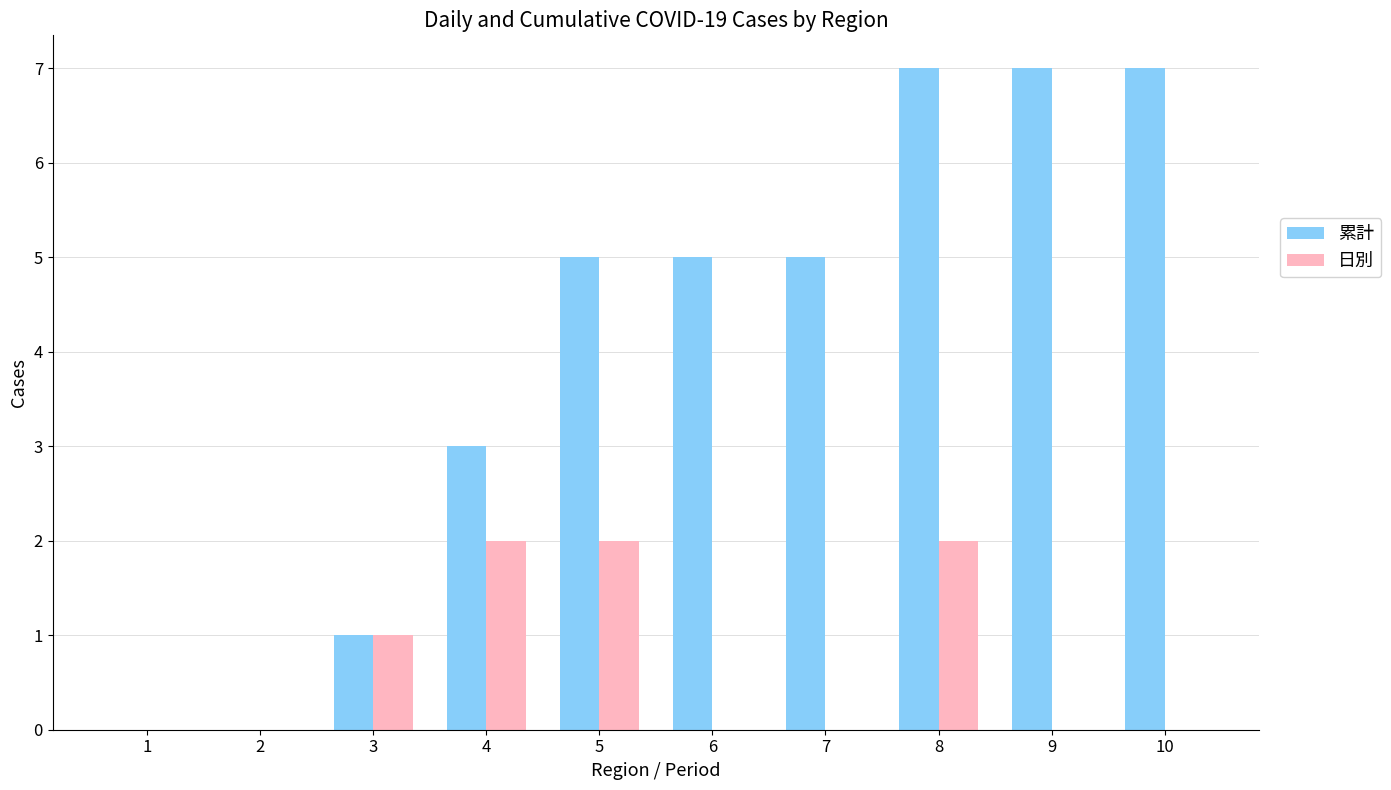

At which category is the sum across all series the highest?

8